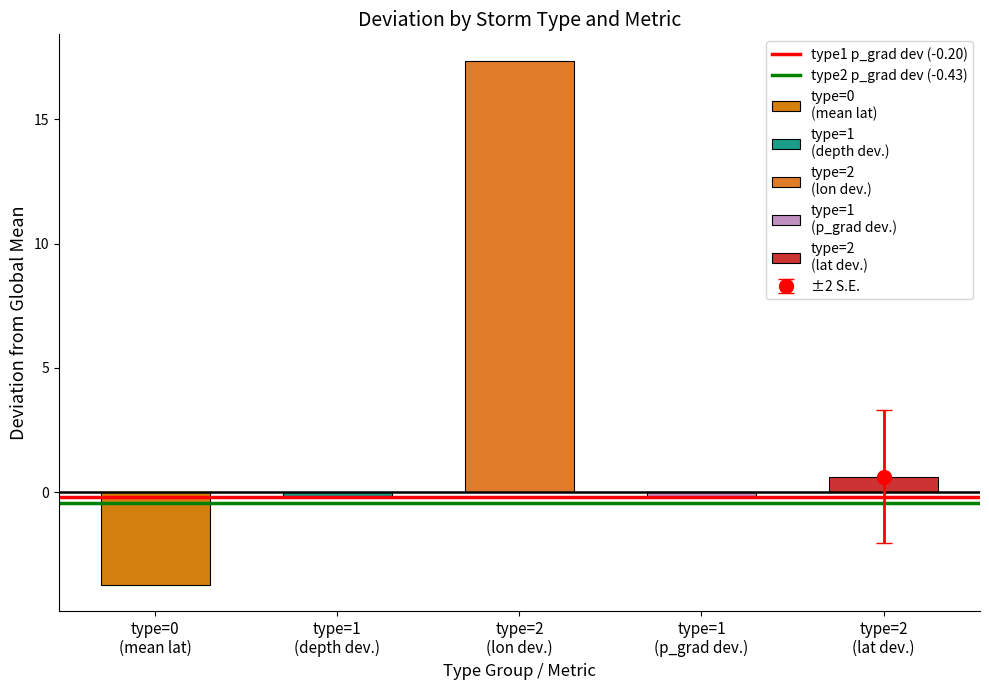

List the series in order of their peak value, highest first.

type1 p_grad dev (-0.20), type2 p_grad dev (-0.43)